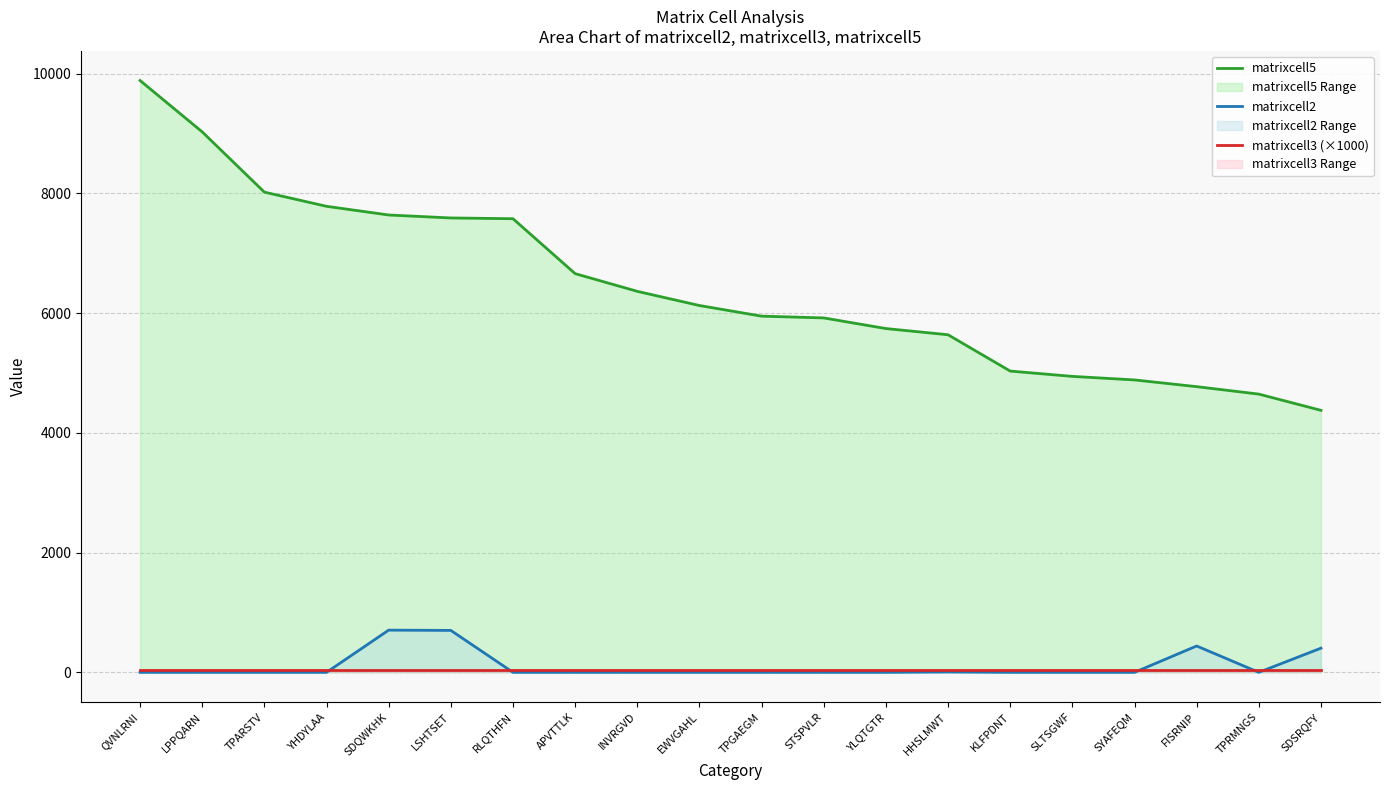

Between QVNLRNI and APVTTLK, which series saw the biggest shift?

matrixcell5